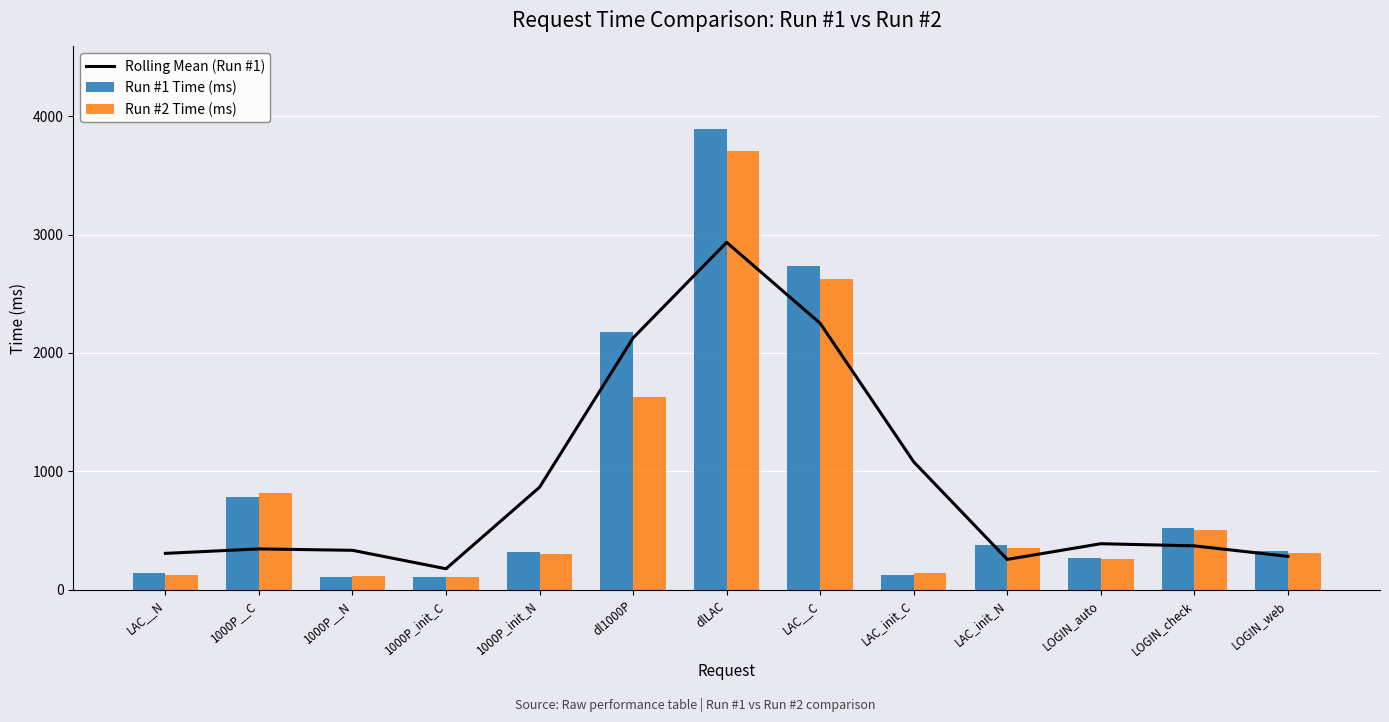

List the labels in order of Rolling Mean (Run #1) value, largest first.

dlLAC, LAC__C, dl1000P, LAC_init_C, 1000P_init_N, LOGIN_auto, LOGIN_check, 1000P__C, 1000P__N, LAC__N, LOGIN_web, LAC_init_N, 1000P_init_C